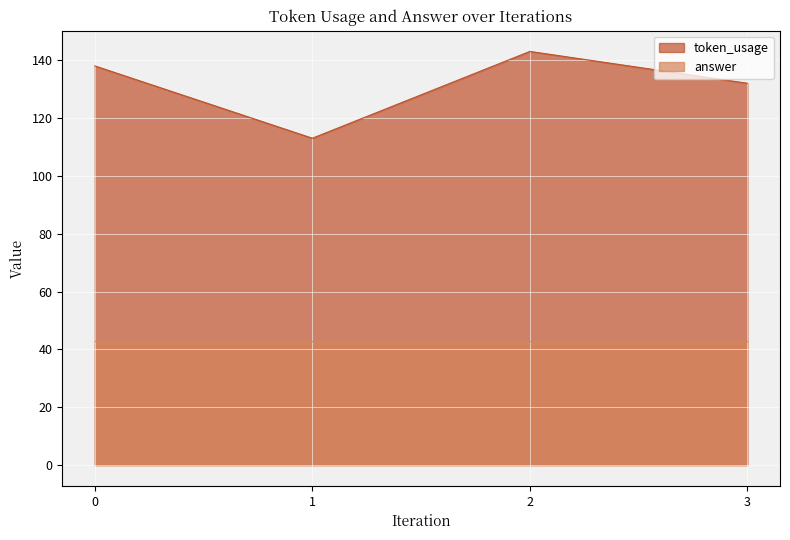

What is the maximum value shown in the chart?

143